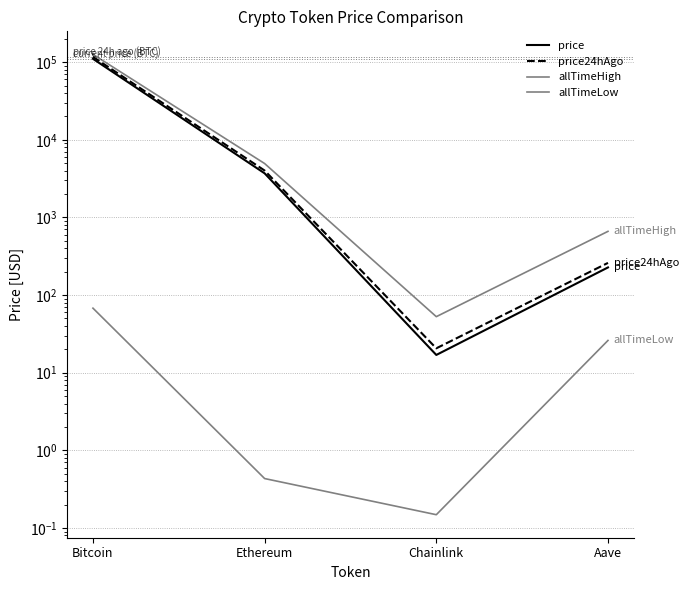

What are all the series names shown in the legend?

price, price24hAgo, allTimeHigh, allTimeLow